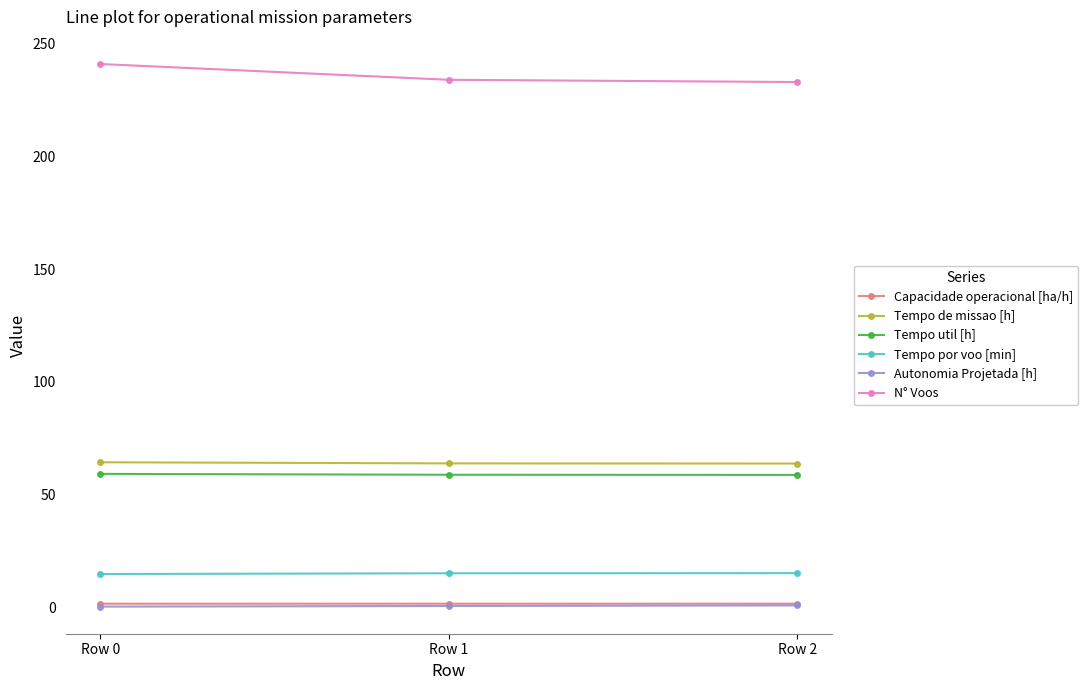

What is the maximum value for Autonomia Projetada [h]?

0.8